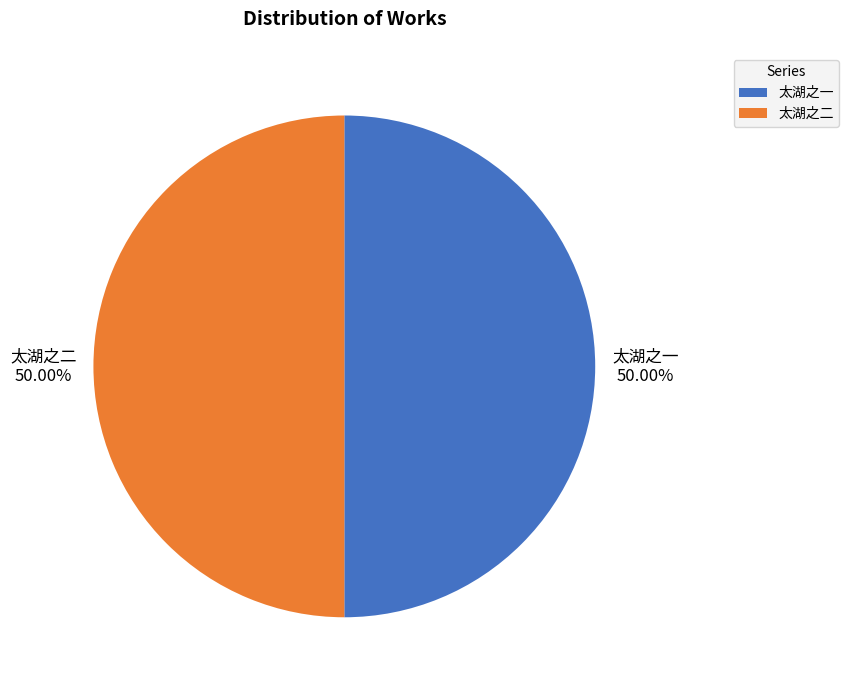

Is the sum of 太湖之一 and 太湖之二 greater than half?

Yes